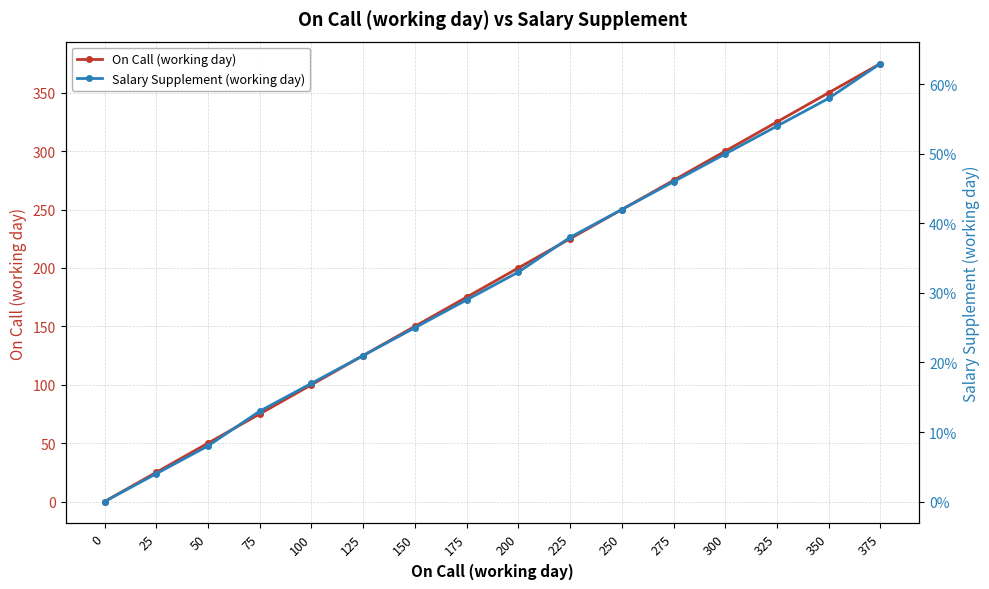

True or false: Salary Supplement (working day) and On Call (working day) intersect in this chart.

False